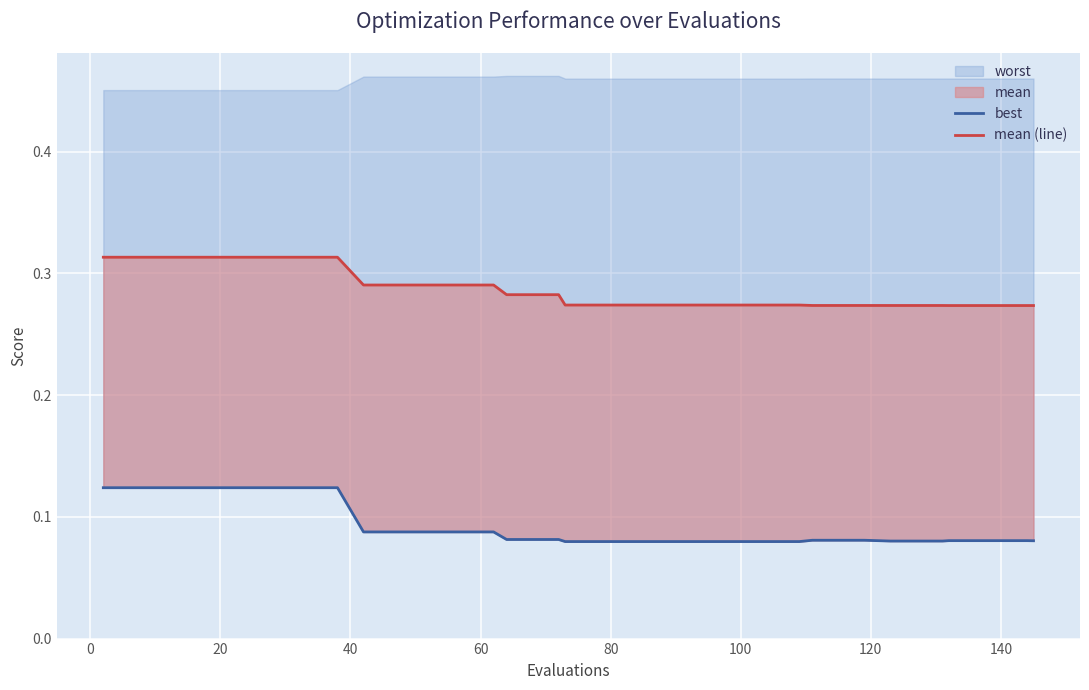

Which series has the widest spread of values?

best